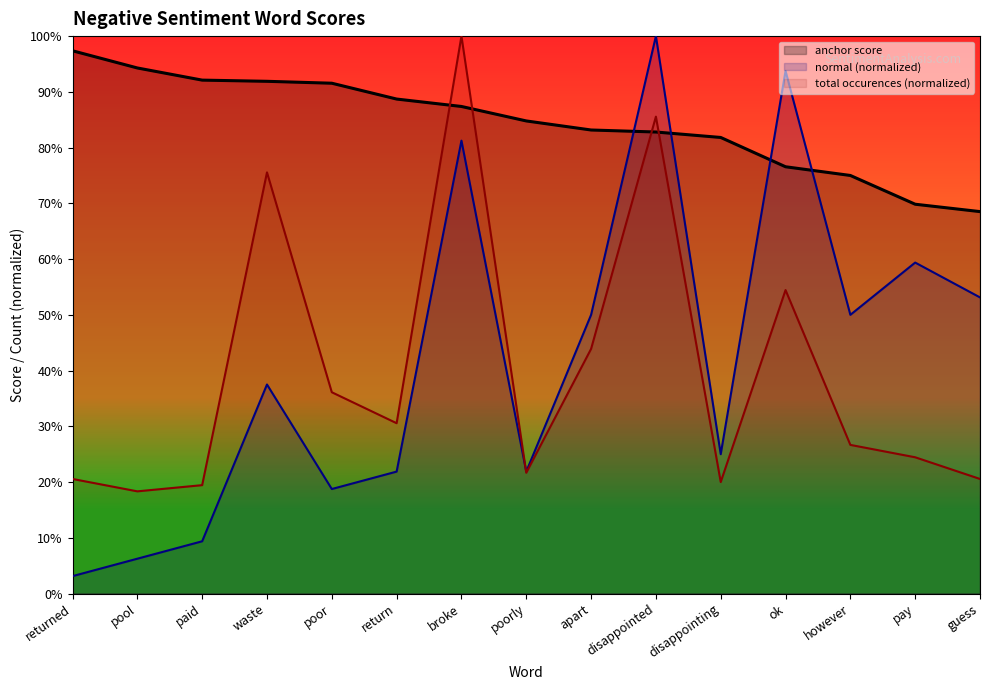

Reading right to left, list all the values displayed in this chart.

anchor score: guess=0.7	pay=0.7	however=0.8	ok=0.8	disappointing=0.8	disappointed=0.8	apart=0.8	poorly=0.8	broke=0.9	return=0.9	poor=0.9	waste=0.9	paid=0.9	pool=0.9	returned=1.0
normal (neg): guess=0.5	pay=0.6	however=0.5	ok=0.9	disappointing=0.2	disappointed=1.0	apart=0.5	poorly=0.2	broke=0.8	return=0.2	poor=0.2	waste=0.4	paid=0.1	pool=0.1	returned=0.0
total occurences: guess=0.2	pay=0.2	however=0.3	ok=0.5	disappointing=0.2	disappointed=0.9	apart=0.4	poorly=0.2	broke=1.0	return=0.3	poor=0.4	waste=0.8	paid=0.2	pool=0.2	returned=0.2